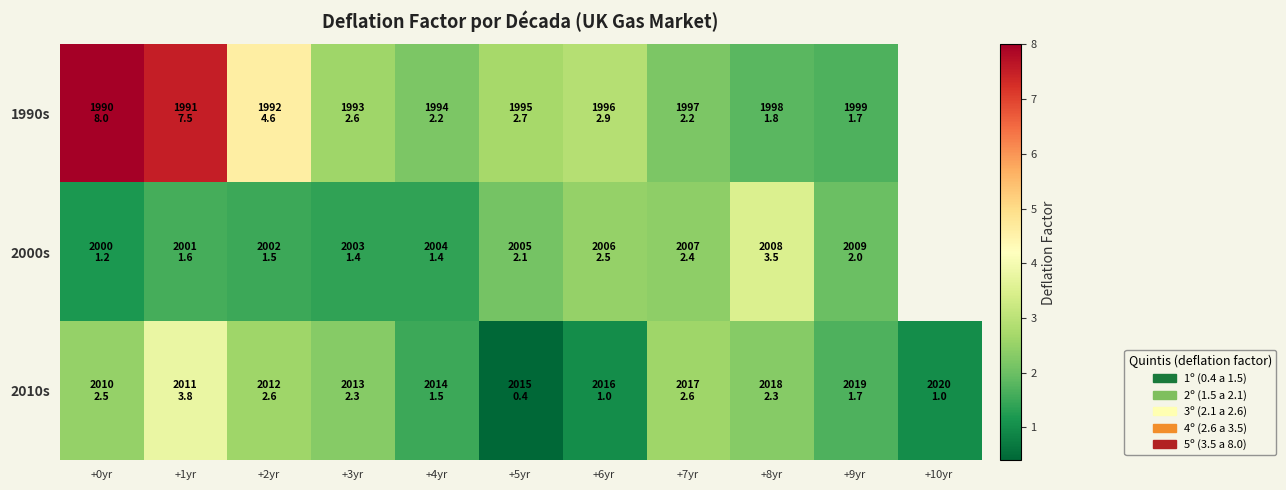

What value does the 2010s series have at +10yr?

1.0